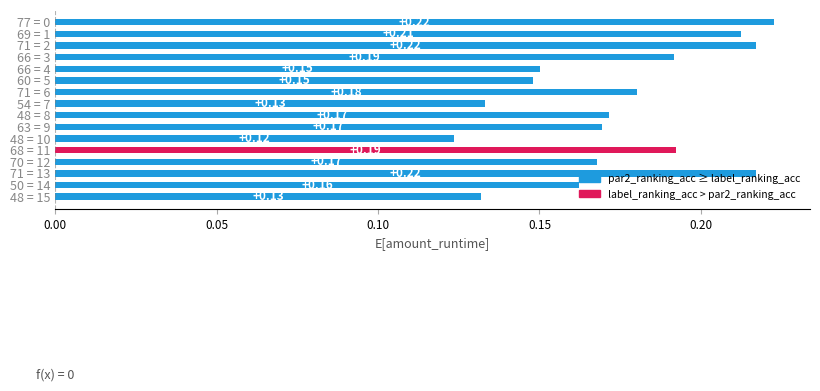

Which has a higher value, 48 = 10 or 66 = 4?

66 = 4